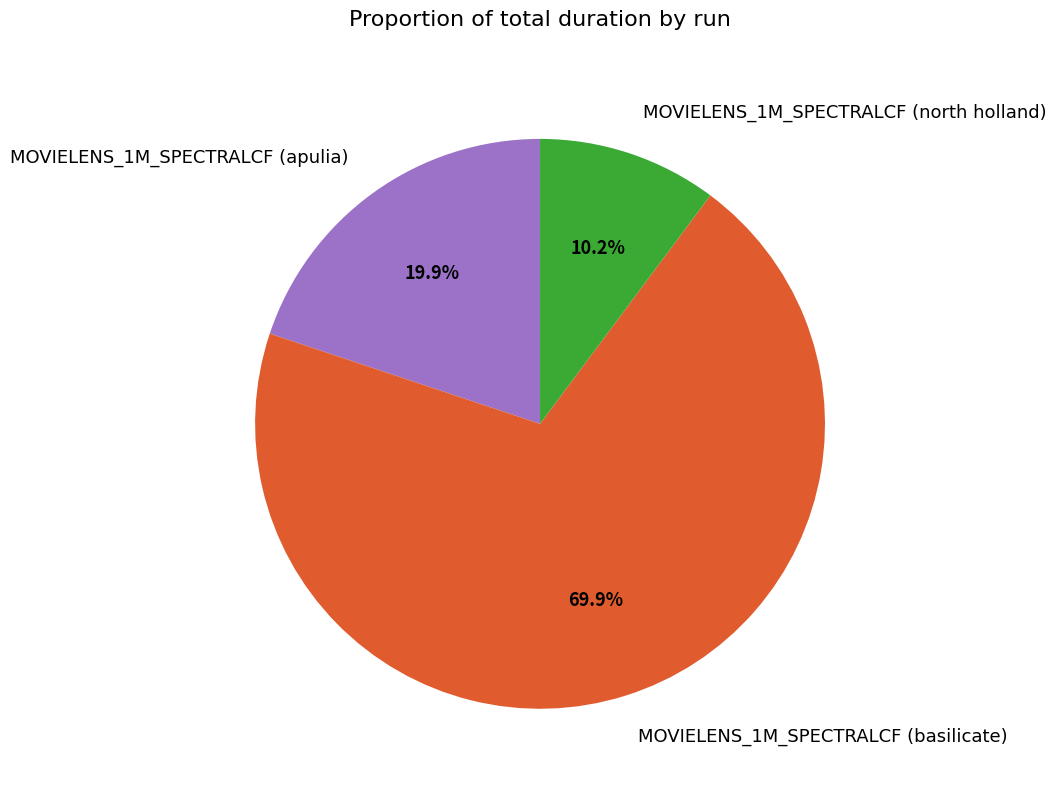

What is the smallest slice in the pie chart?

MOVIELENS_1M_SPECTRALCF (north holland)